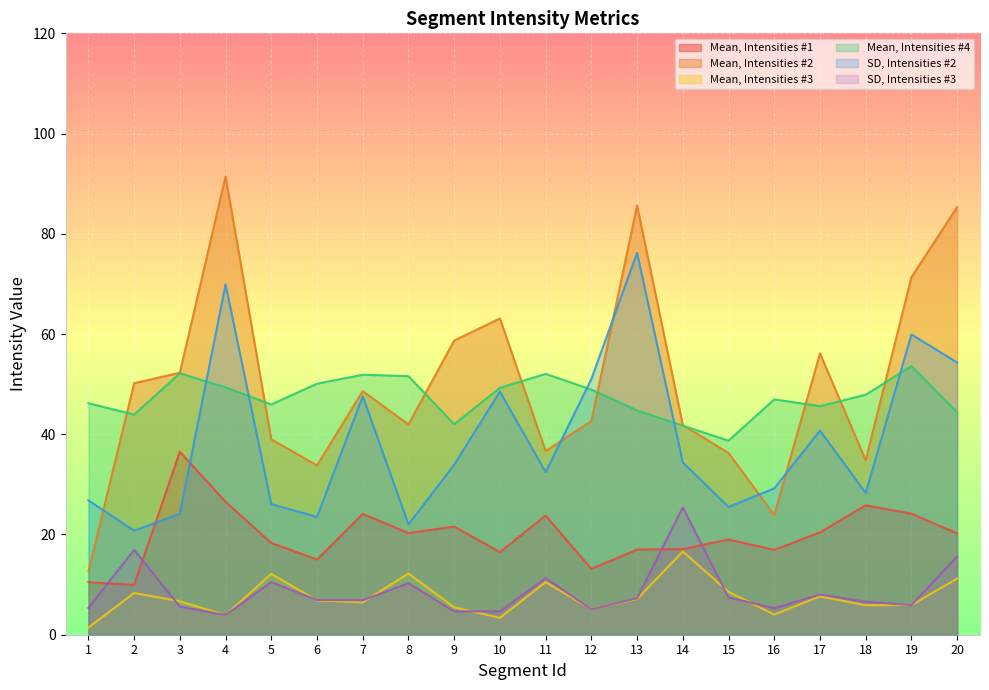

Is it true that SD, Intensities #2 equals 13.2 at 9?

False